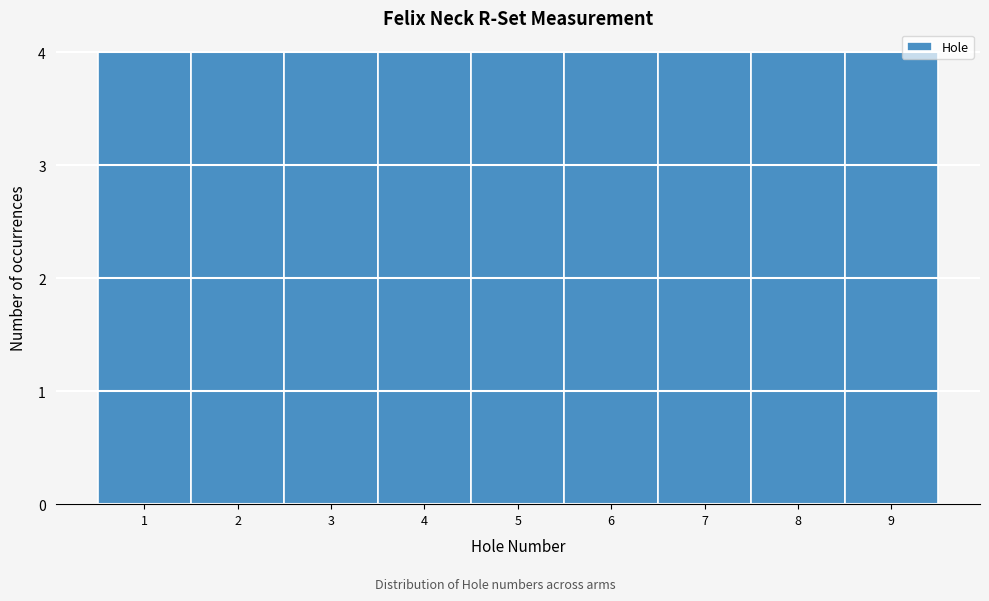

Reading left to right, transcribe this chart: for each bar, give the range it covers on the x-axis and its height. The values are not printed on the chart, so give them approximately, as read against the axis.

0.5 to 1.5: 4
1.5 to 2.5: 4
2.5 to 3.5: 4
3.5 to 4.5: 4
4.5 to 5.5: 4
5.5 to 6.5: 4
6.5 to 7.5: 4
7.5 to 8.5: 4
8.5 to 9.5: 4